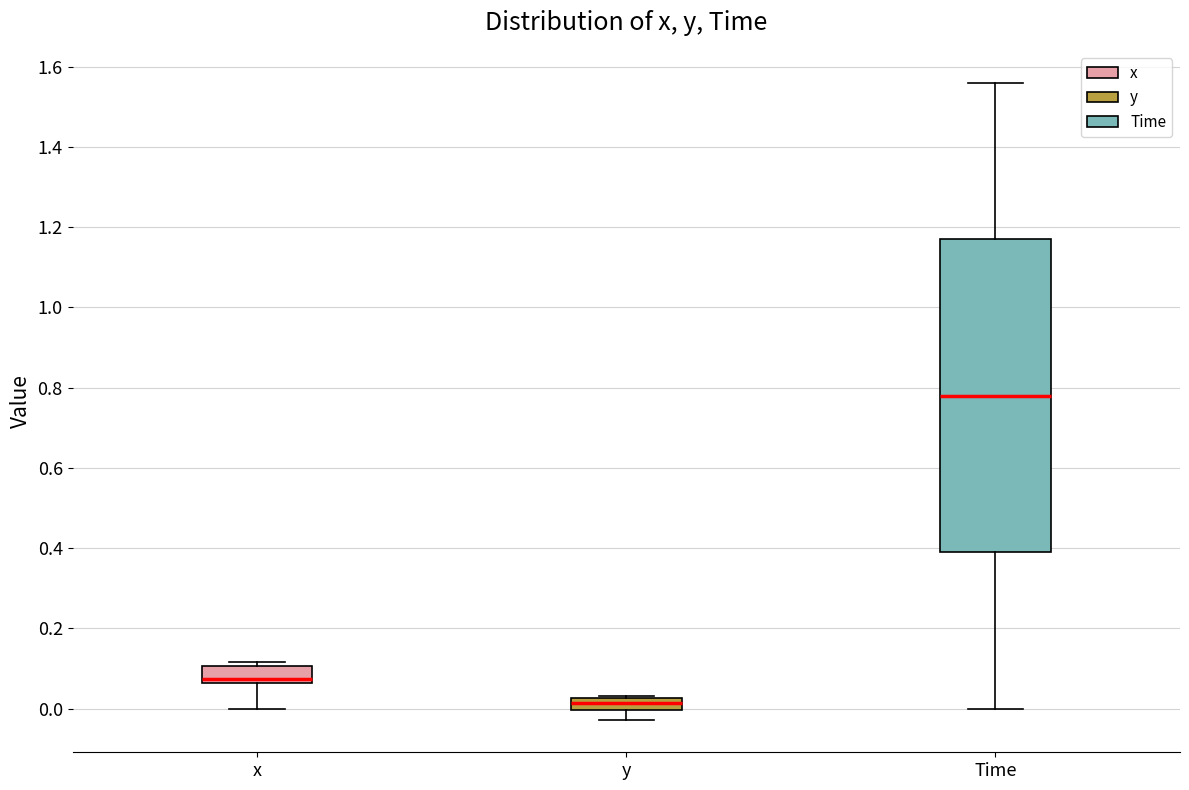

Where is the lower edge of the box for y on the y-axis? The values are not printed on the chart, so give them approximately, as read against the axis.

0.00